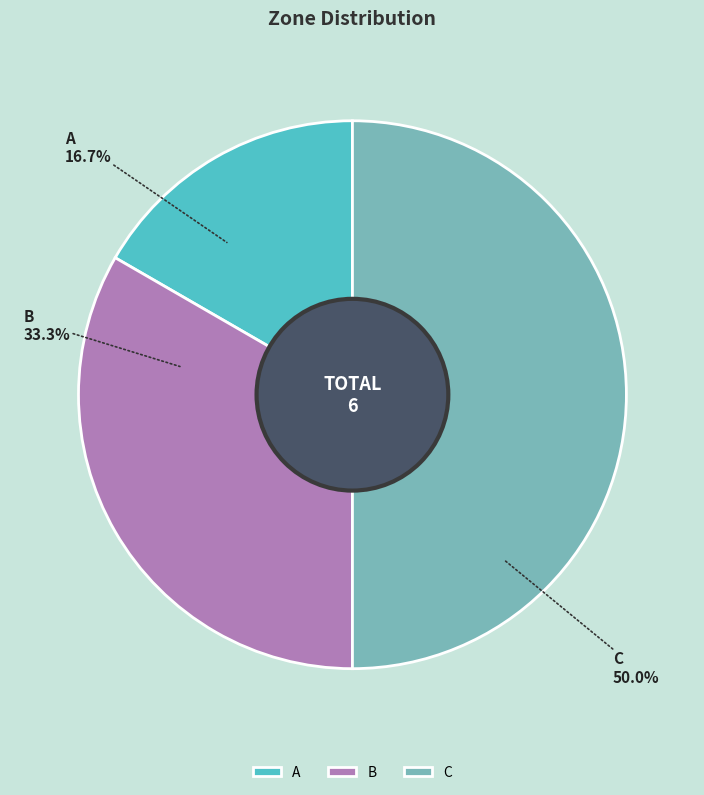

Rank the categories by value from highest to lowest.

C, B, A